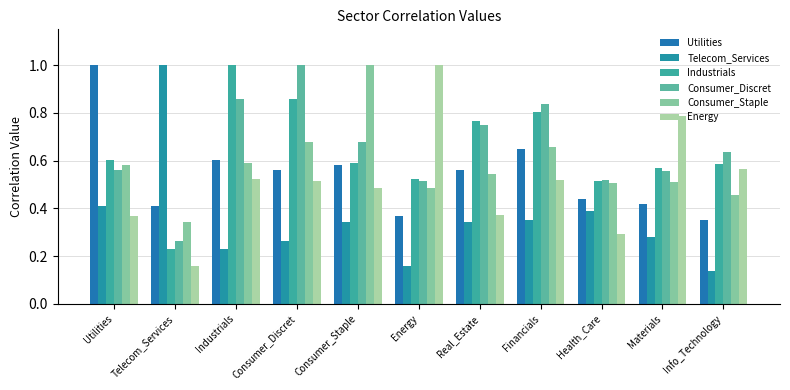

What is the label of the 7th bar from the left?

Real_Estate